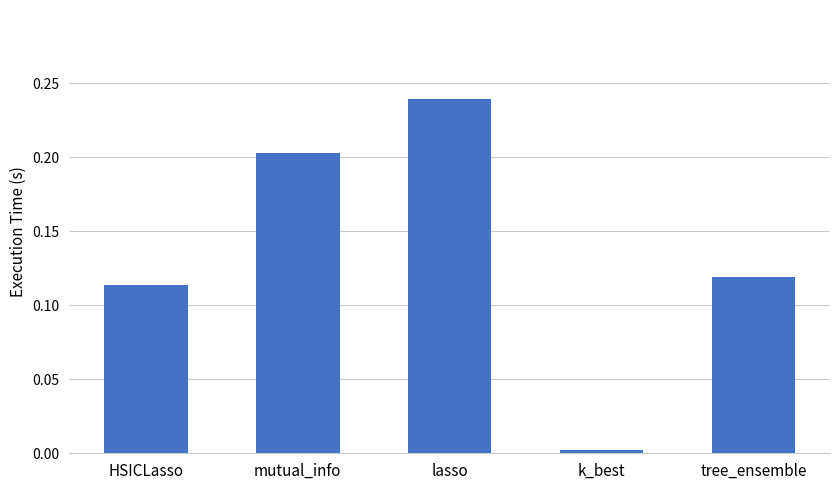

List the labels in order of value, smallest first.

k_best, HSICLasso, tree_ensemble, mutual_info, lasso